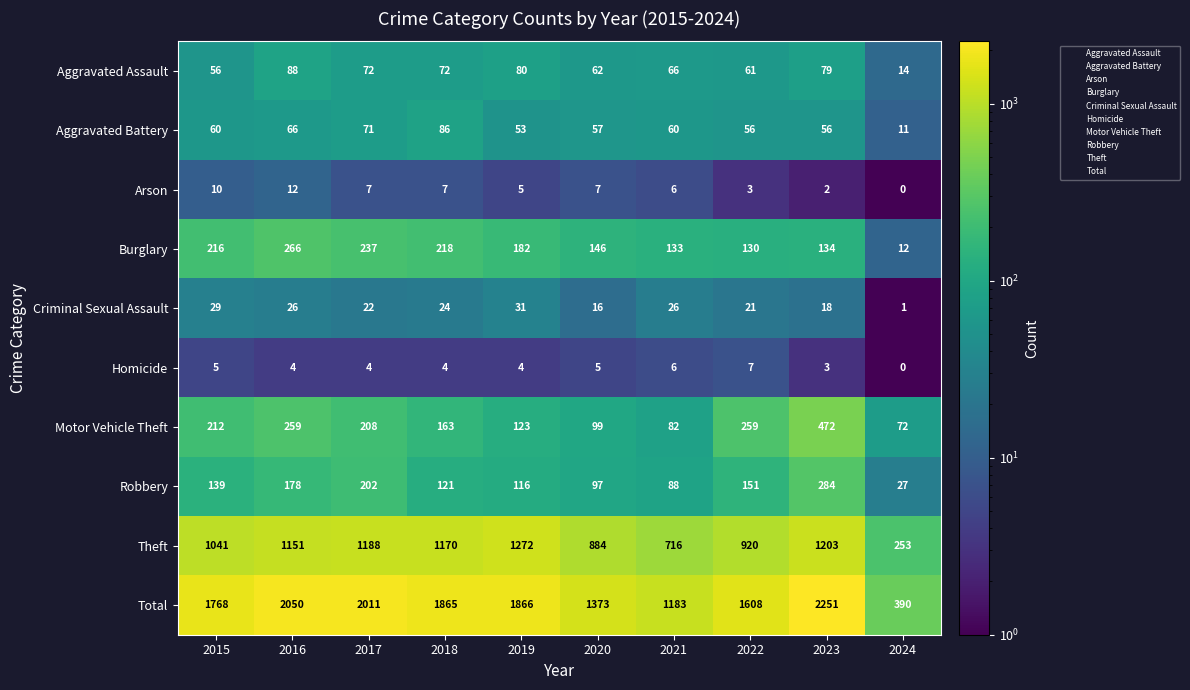

How many categories are shown in the chart?

10